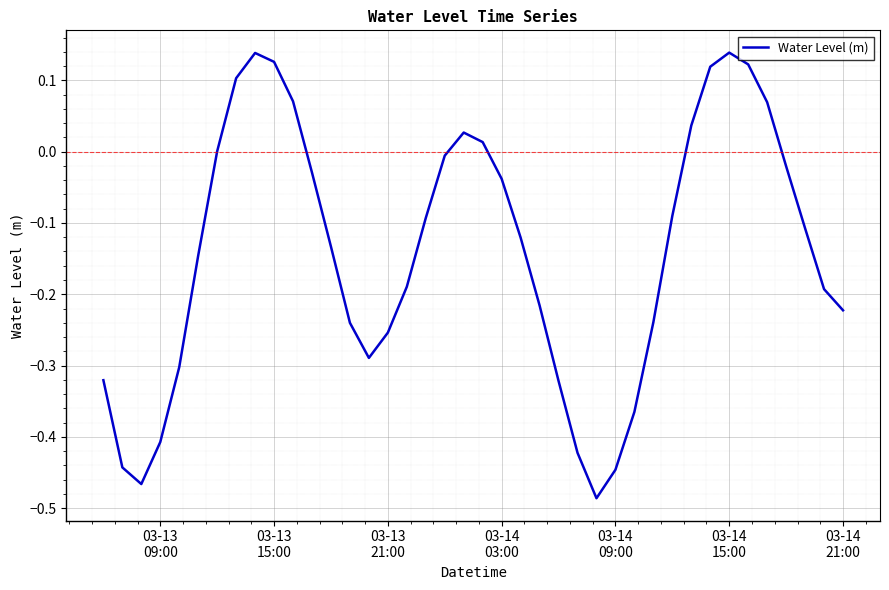

What is the difference between the maximum and minimum values?

0.6